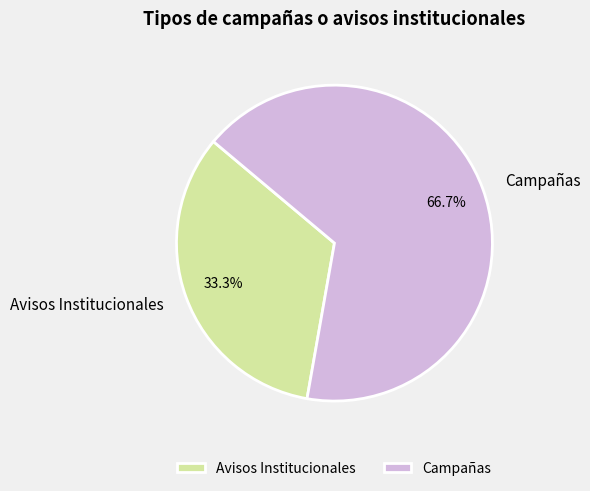

What is the smallest slice in the pie chart?

Avisos Institucionales